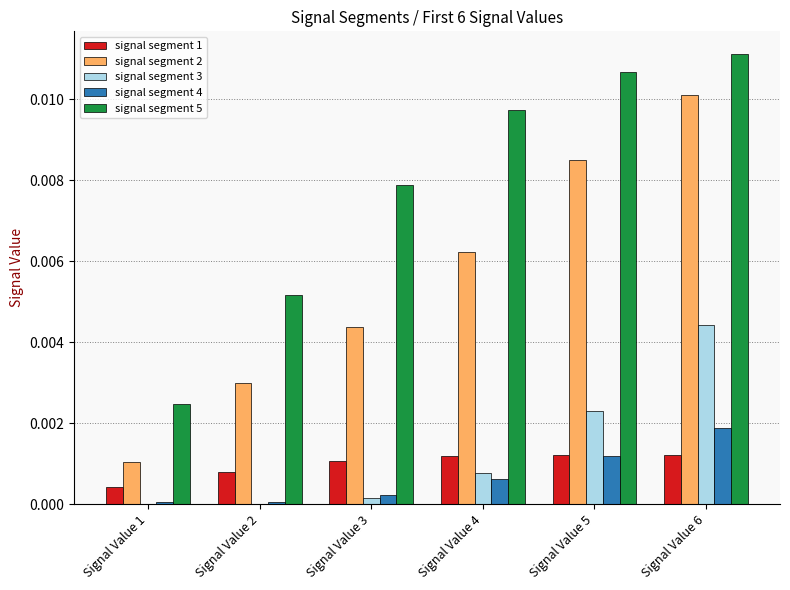

At which label does signal segment 4 reach its peak?

Signal Value 6